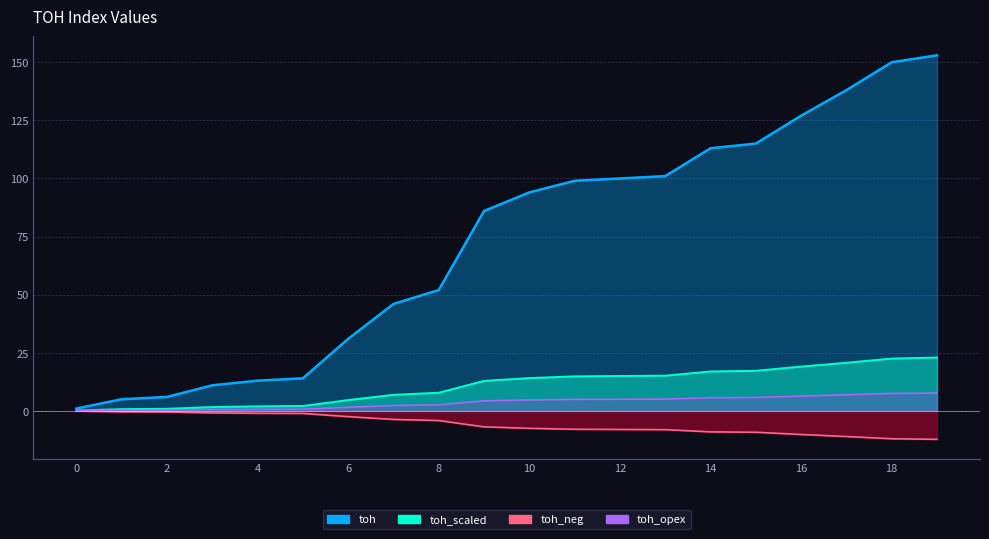

True or false: the data shows 37 at 10.

False